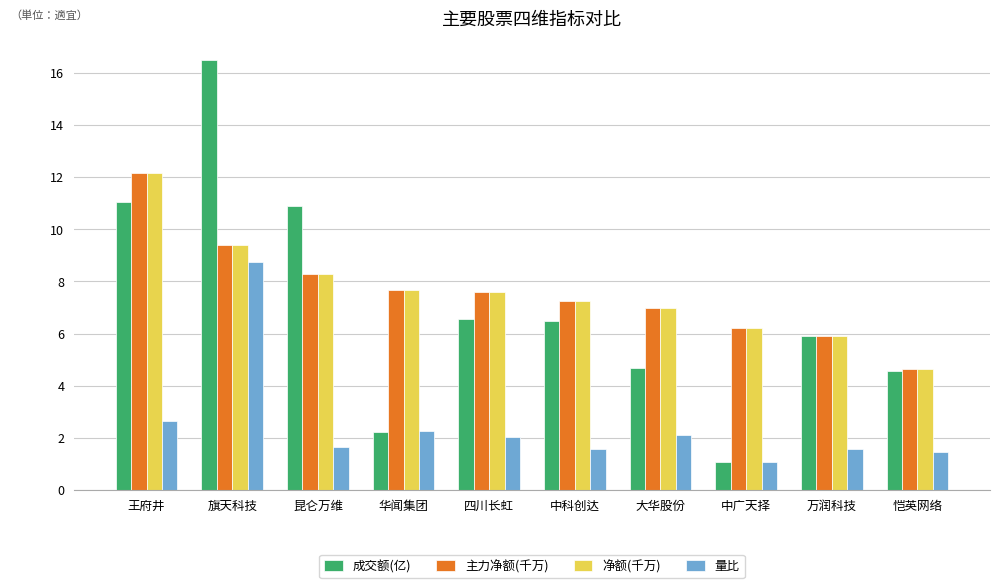

True or false: 净额(千万) has a value of 7.5 at 恺英网络.

False